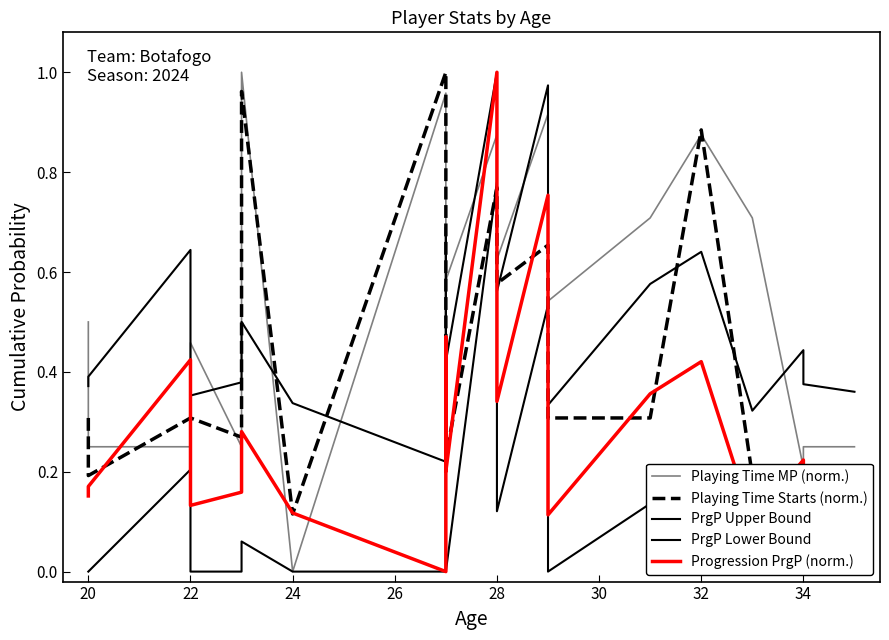

At 28, list the series in order from smallest to largest.

Playing Time Starts (norm.), PrgP Lower Bound, Playing Time MP (norm.), PrgP Upper Bound, Progression PrgP (norm.)